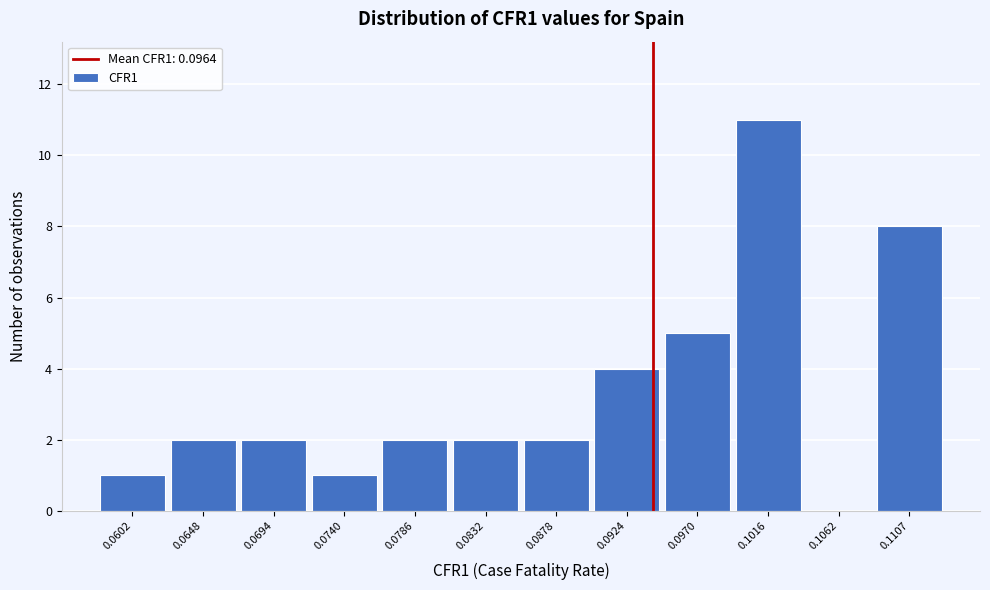

Reading right to left, extract all data points from this chart.

0.1107=8	0.1062=0	0.1016=11	0.0970=5	0.0924=4	0.0878=2	0.0832=2	0.0786=2	0.0740=1	0.0694=2	0.0648=2	0.0602=1